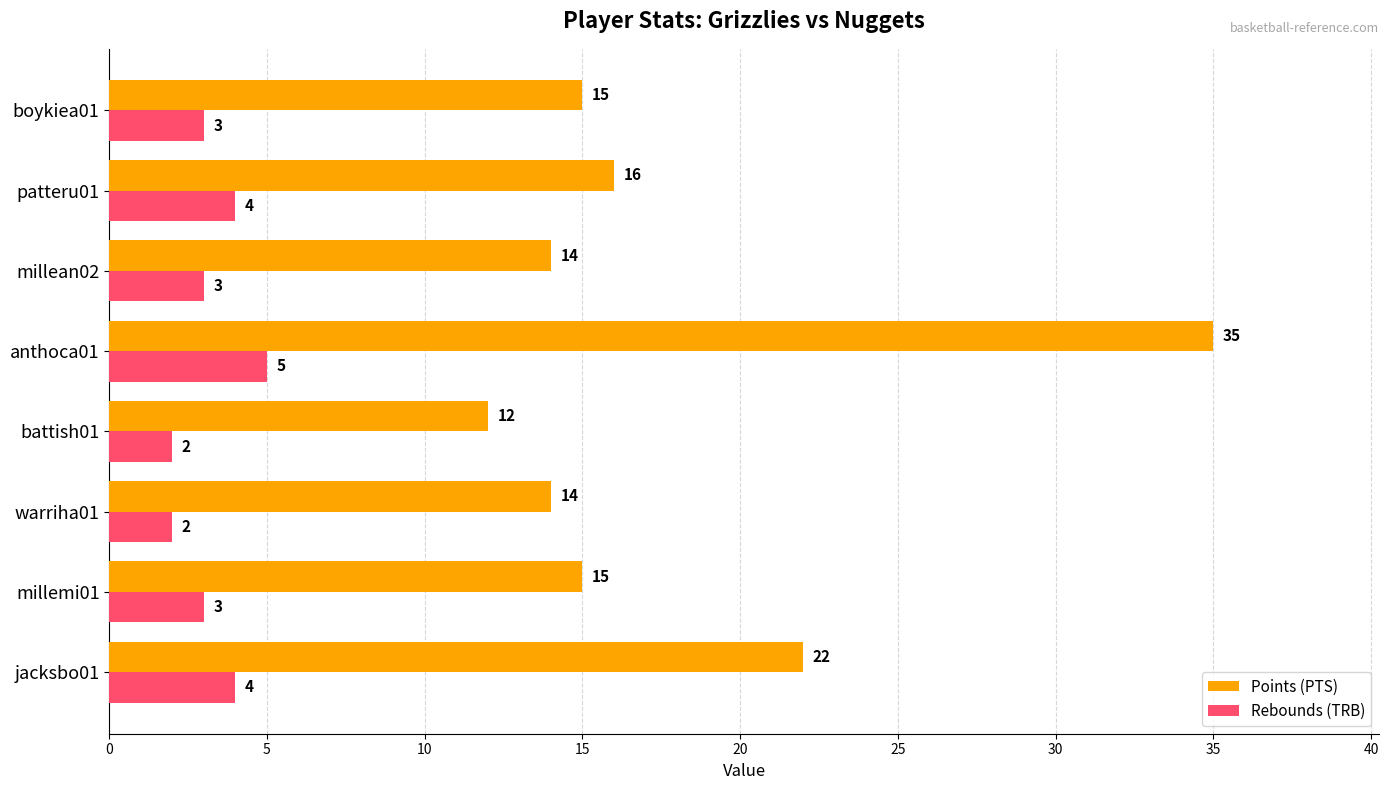

Is the value of Points (PTS) at patteru01 greater than the value of Rebounds (TRB) at boykiea01?

Yes